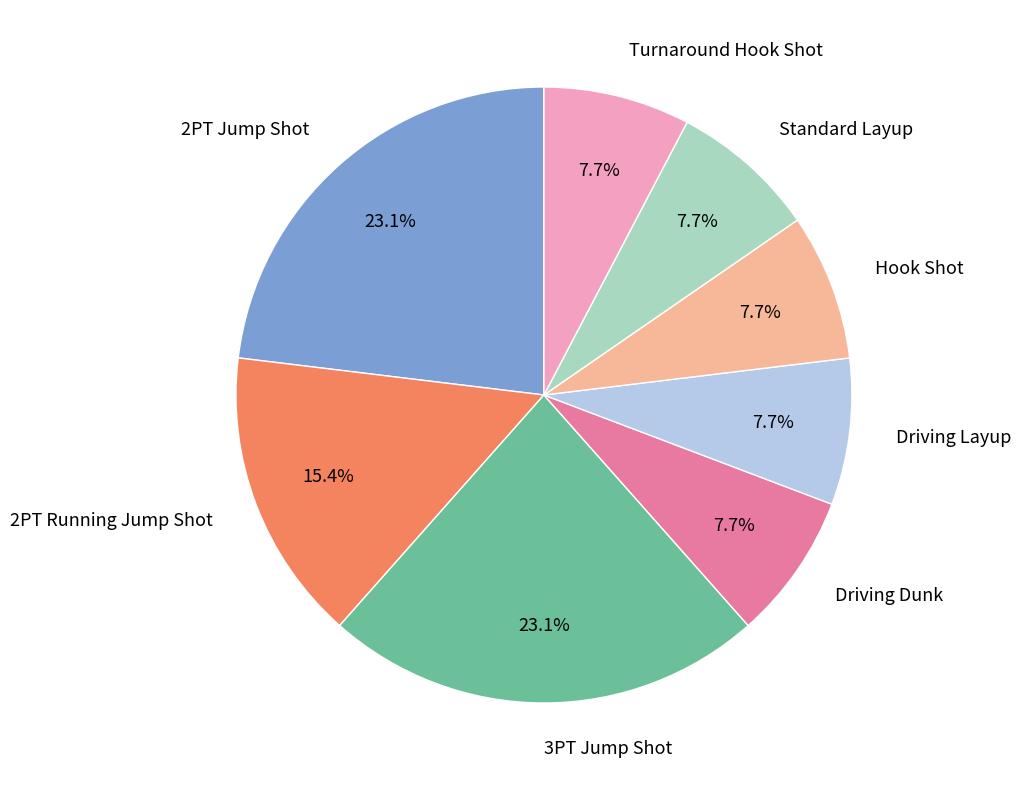

How many slices are in this pie chart?

8